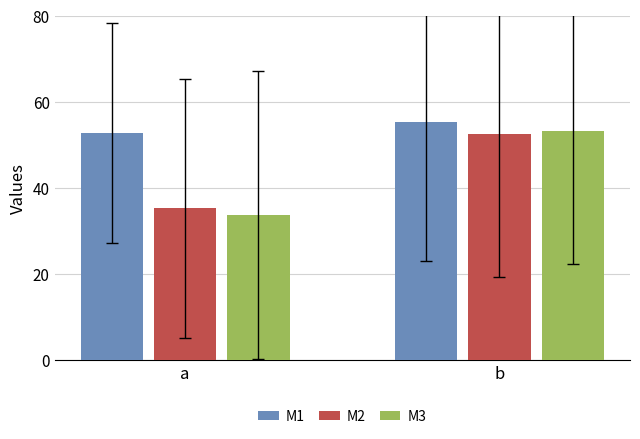

Which series has the largest range (max minus min)?

M3